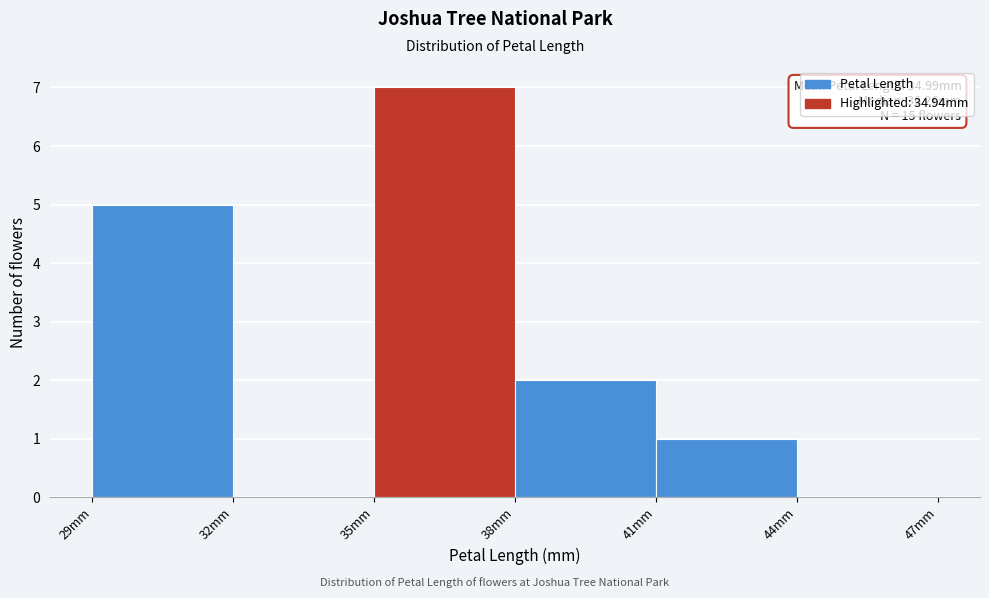

Reading right to left, what are all the values shown in this chart?

44mm=0	41mm=1	38mm=2	35mm=7	32mm=0	29mm=5